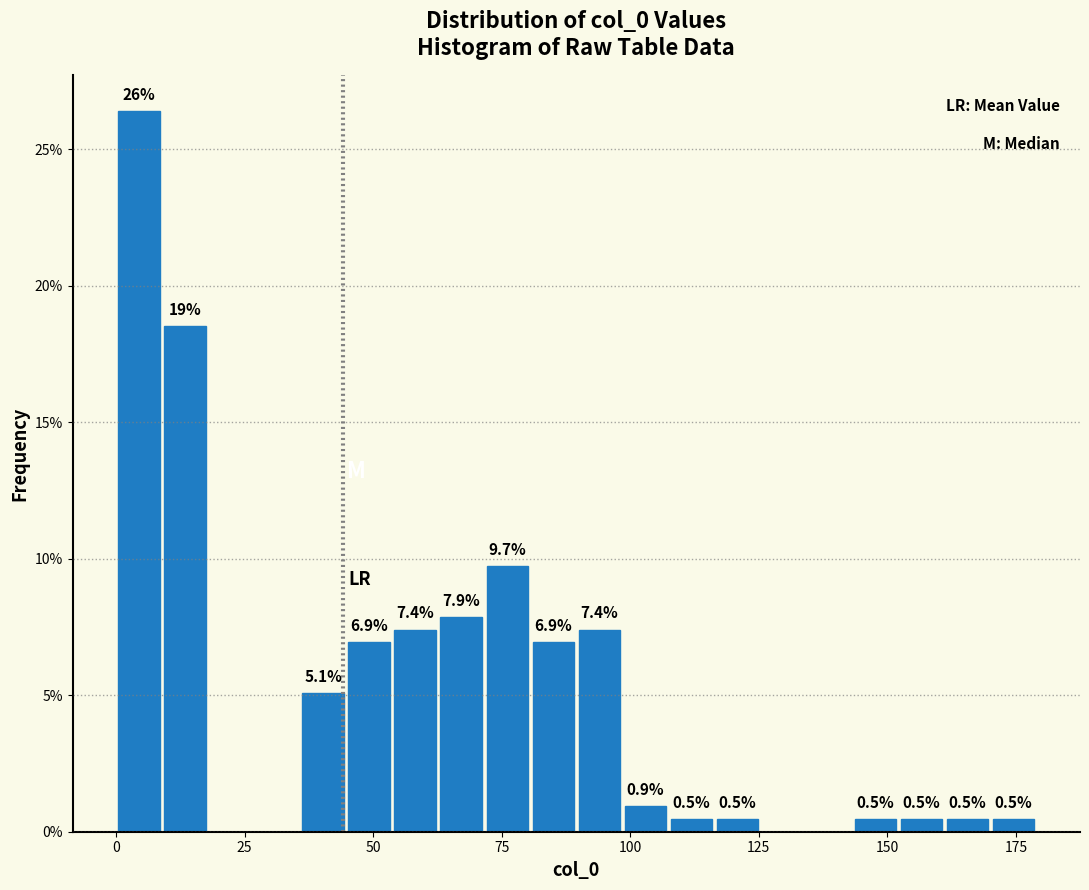

Read against the x-axis, roughly where is the centre of the tallest bar?

5